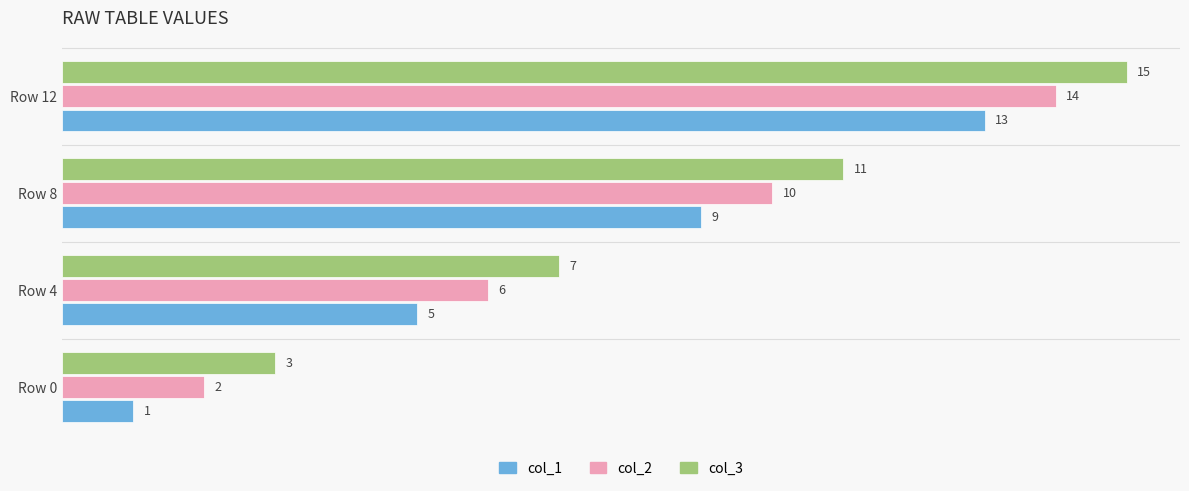

At which label is col_2 closest to 8?

Row 4